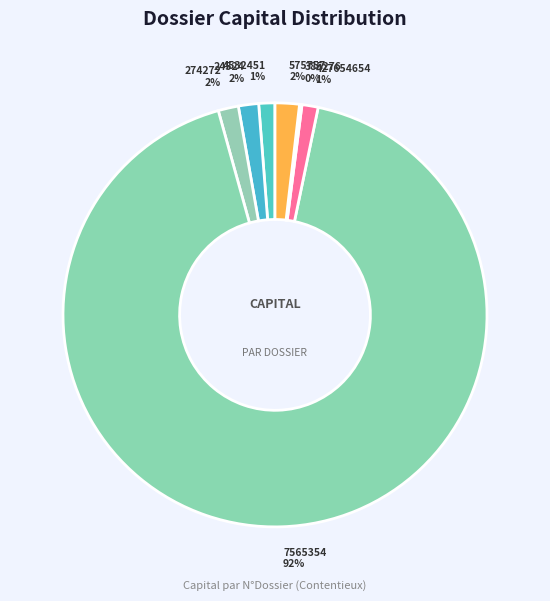

The 427654654 slice represents 8% of the pie. True or false?

False